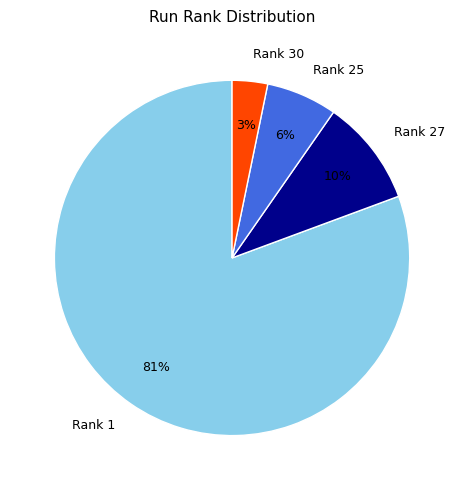

To the nearest percent, what is the average slice percentage?

25%